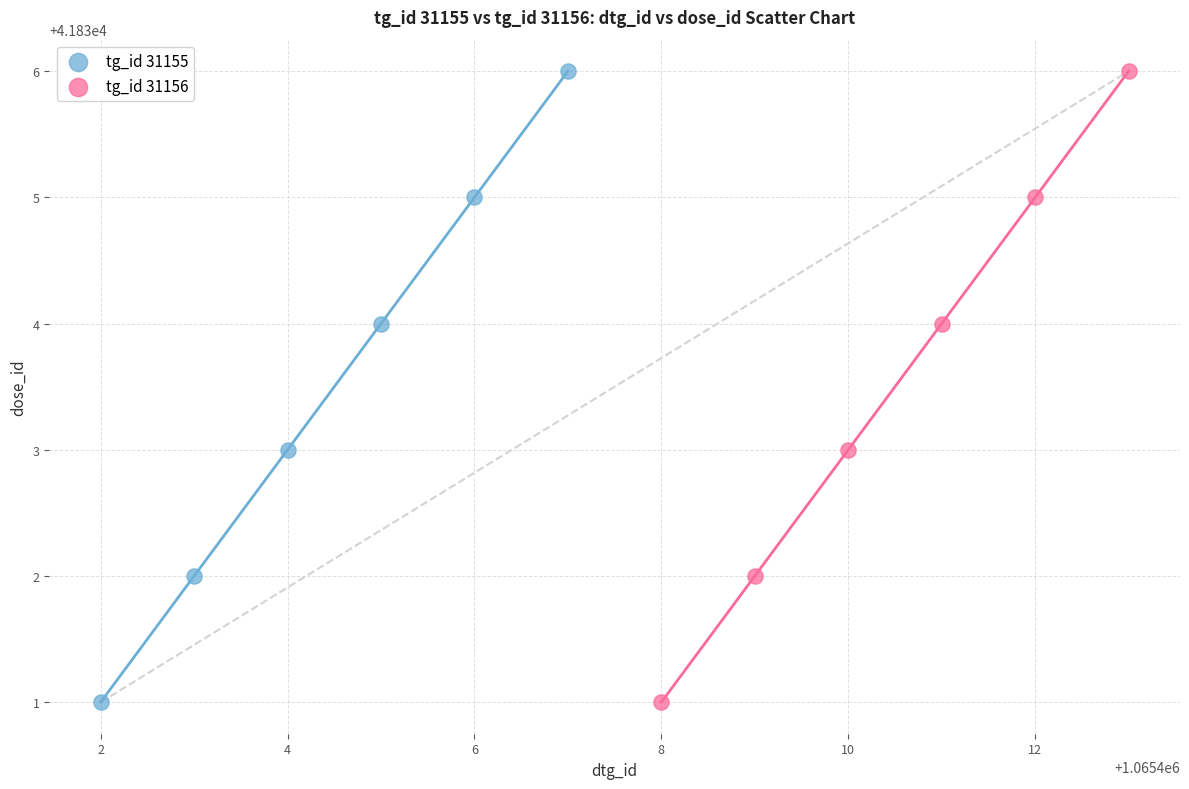

What are all the series names shown in the legend?

tg_id 31155, tg_id 31156